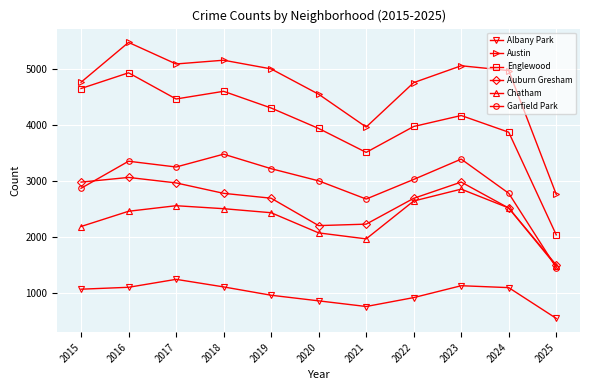

Where is the first local maximum for Chatham?

2017